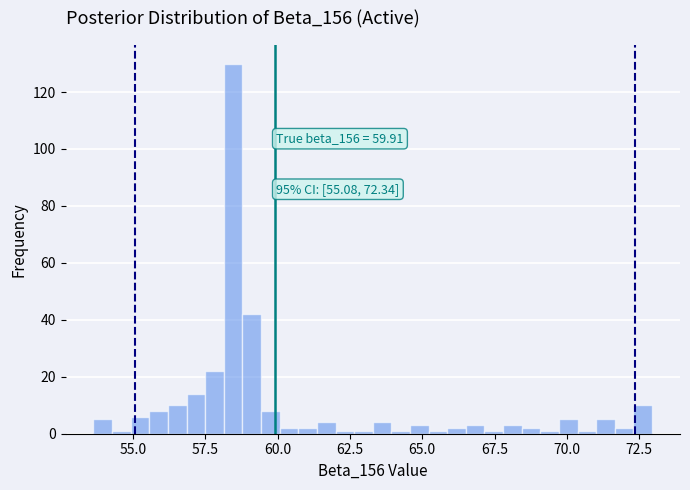

Read against the x-axis, roughly where is the centre of the tallest bar?

58.5